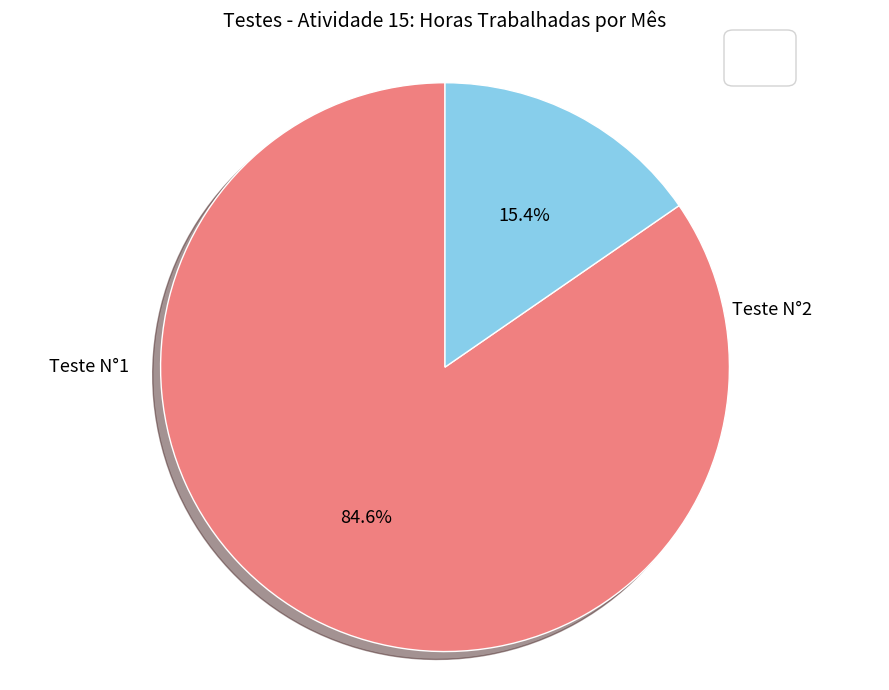

Does any single category account for the majority?

Yes